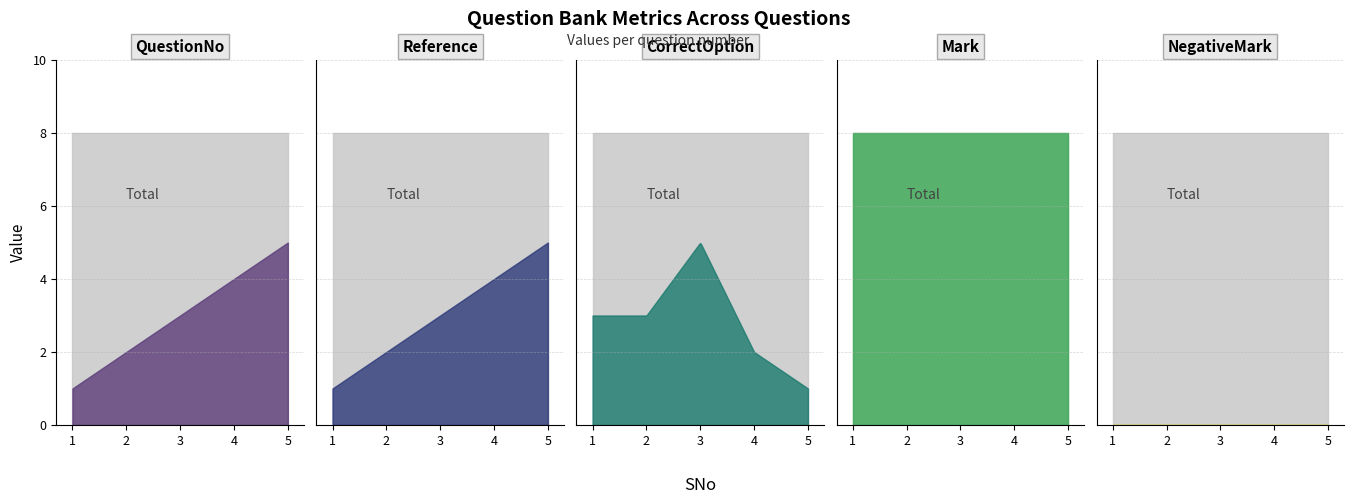

True or false: QuestionNo has more than 1 points higher than both neighbors.

False